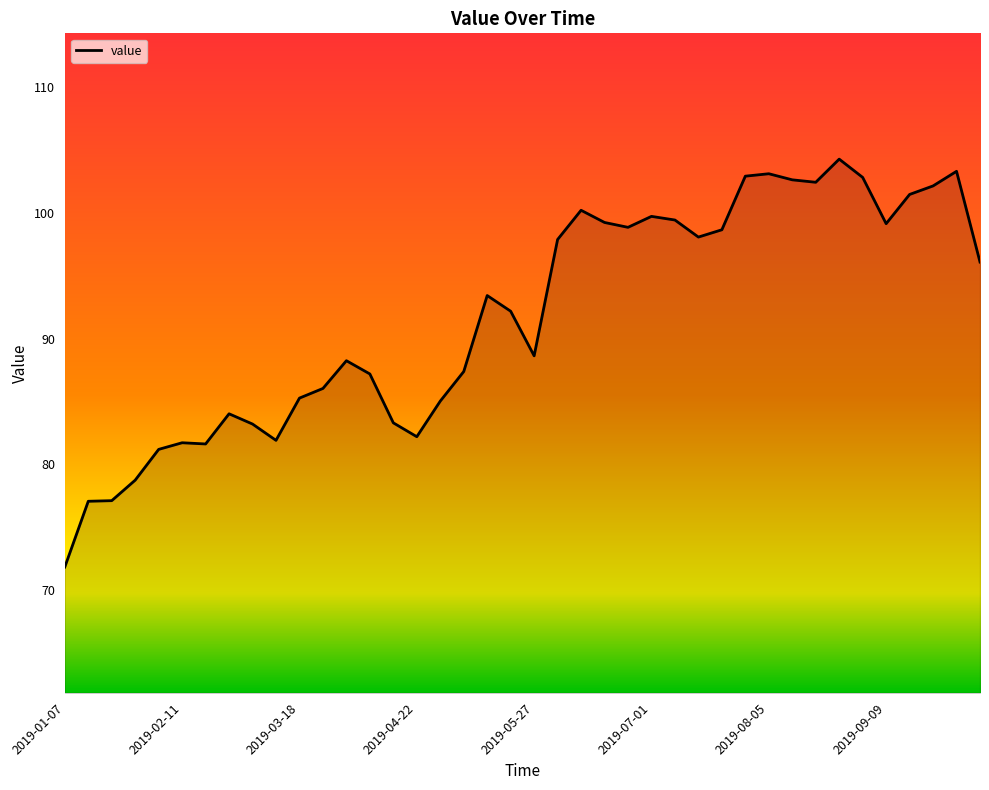

What is the average value?

91.7